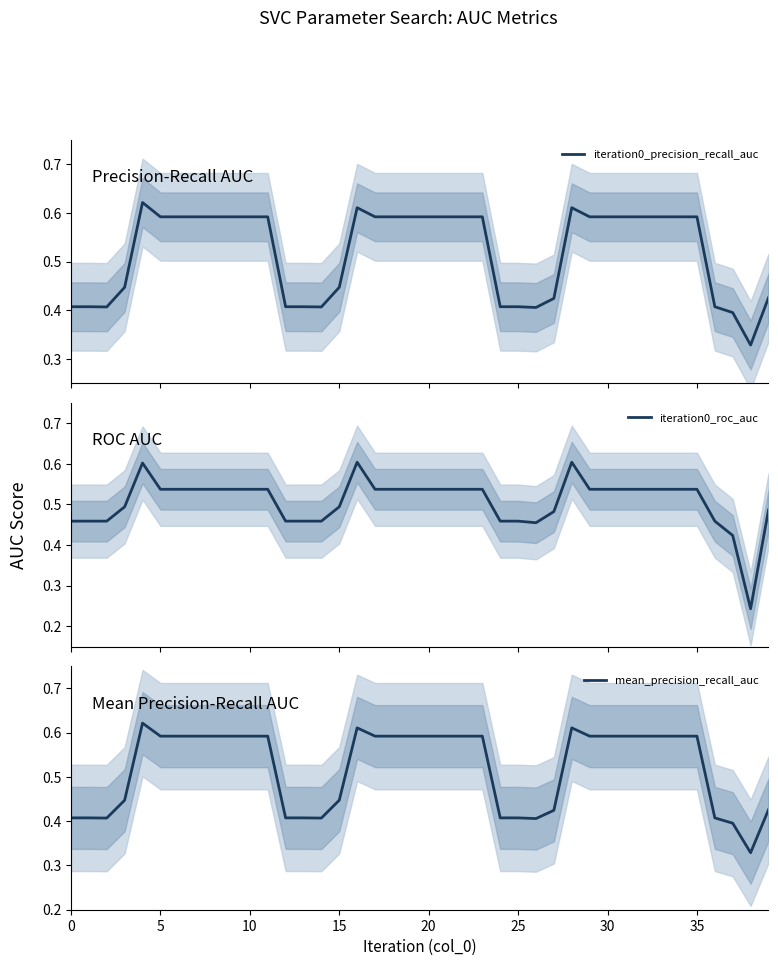

Which has a higher value, 0 or 33?

33